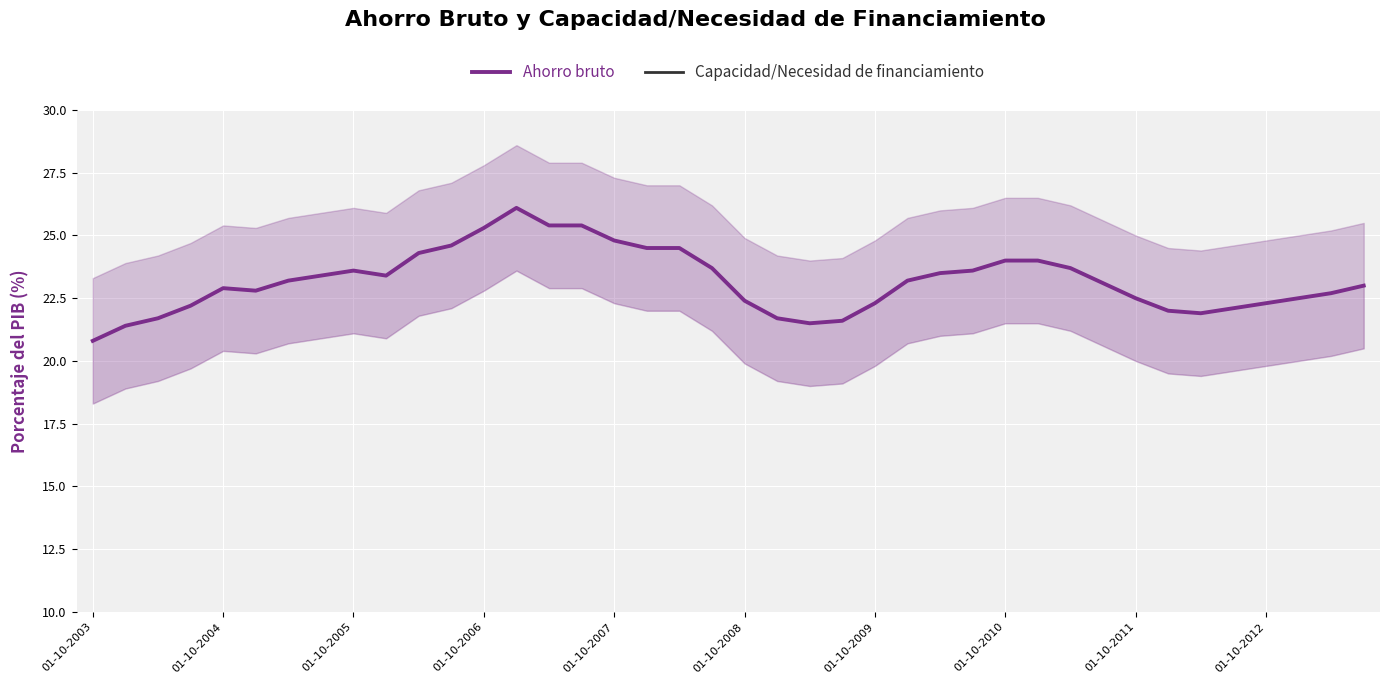

Which series has the largest total across all categories?

Ahorro bruto